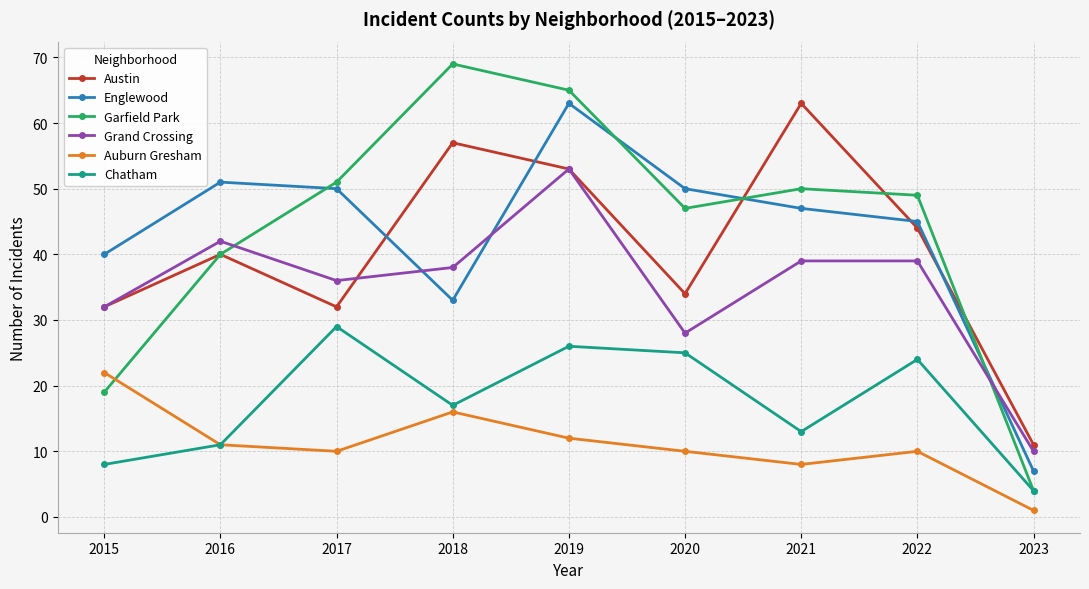

Reading left to right, transcribe all the data shown in this chart.

Austin: 32	40	32	57	53	34	63	44	11
Englewood: 40	51	50	33	63	50	47	45	7
Garfield Park: 19	40	51	69	65	47	50	49	4
Grand Crossing: 32	42	36	38	53	28	39	39	10
Auburn Gresham: 22	11	10	16	12	10	8	10	1
Chatham: 8	11	29	17	26	25	13	24	4